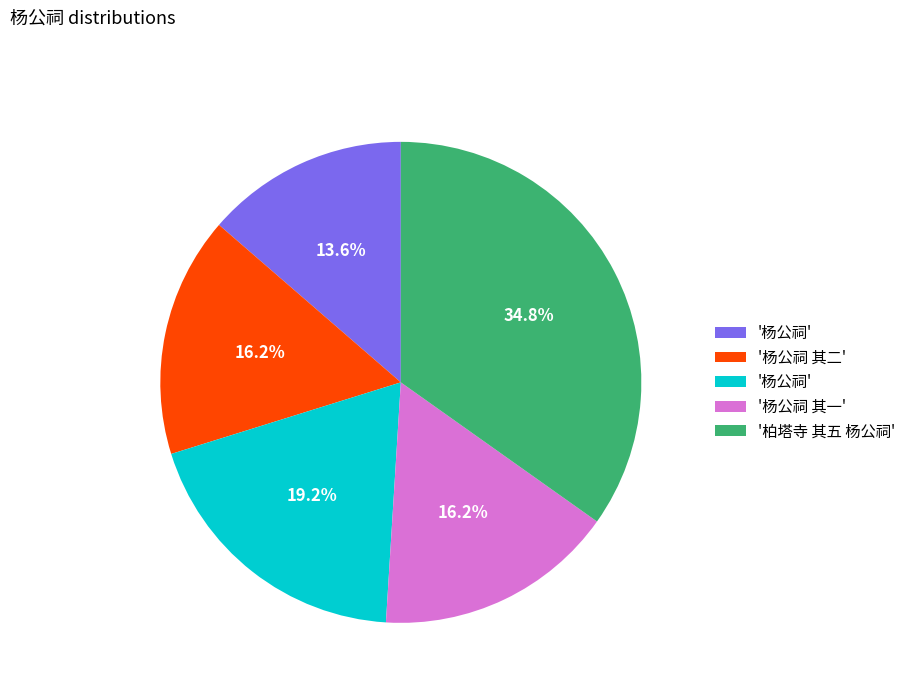

How many segments does this pie chart have?

5